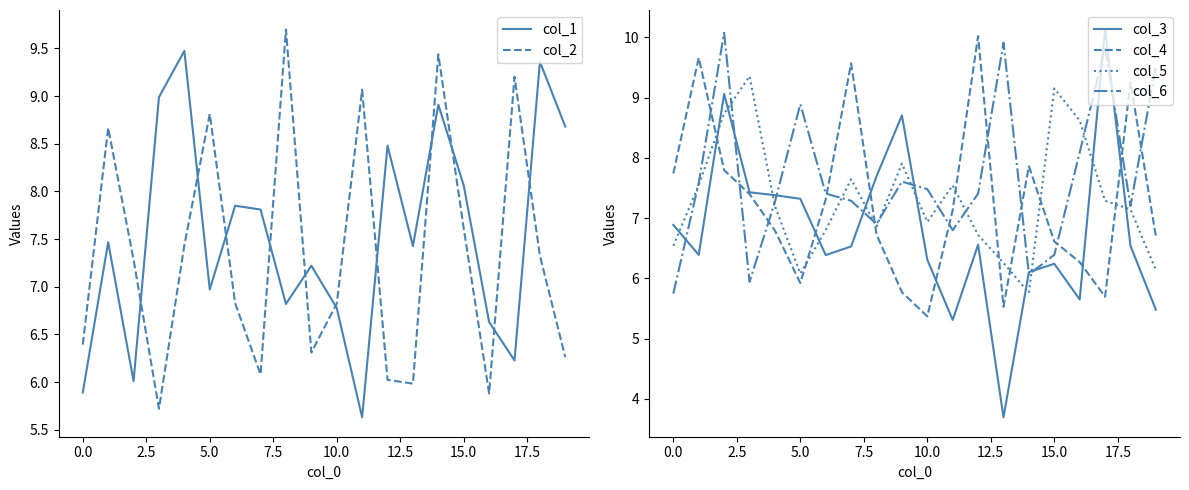

What is the sum of all col_1 values?

150.7